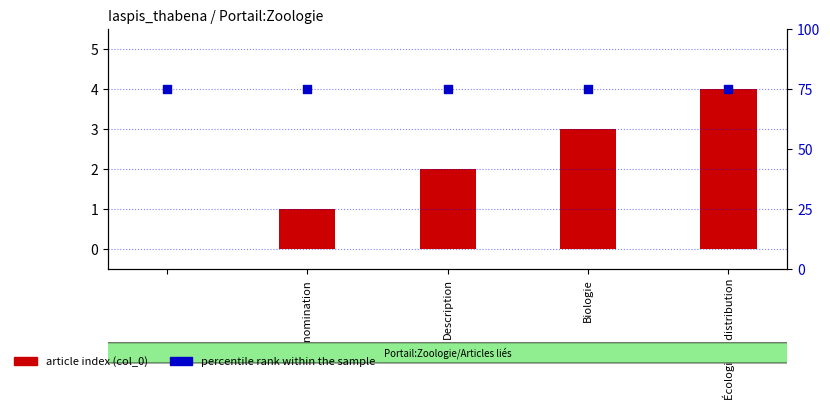

What are all the series names shown in the legend?

article index, percentile rank within the sample